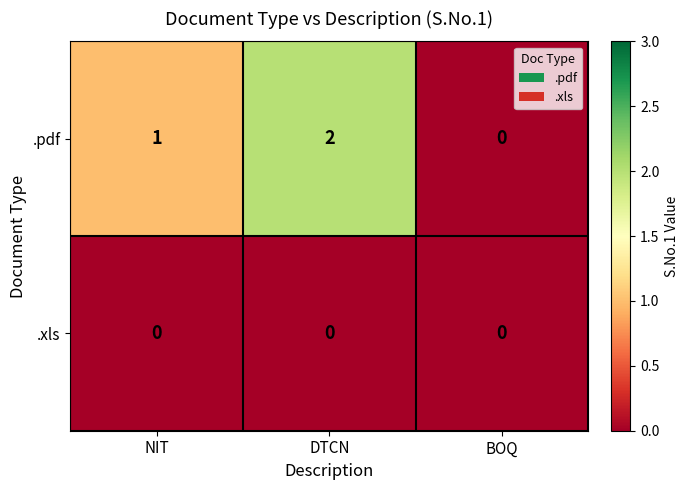

Where is .pdf nearest to the value 1?

NIT